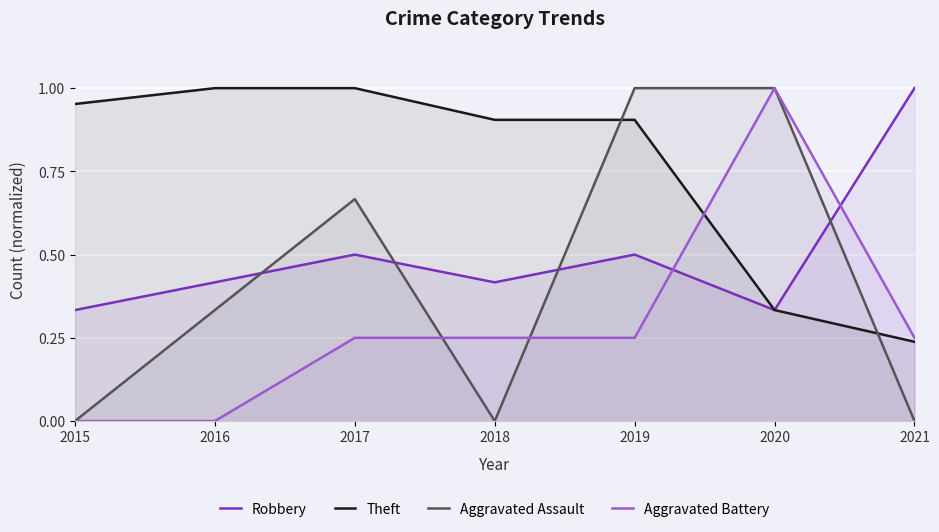

Reading right to left, transcribe all the data shown in this chart.

Robbery: 2021=1.0	2020=0.3	2019=0.5	2018=0.4	2017=0.5	2016=0.4	2015=0.3
Theft: 2021=0.2	2020=0.3	2019=0.9	2018=0.9	2017=1.0	2016=1.0	2015=1.0
Aggravated Assault: 2021=0.0	2020=1.0	2019=1.0	2018=0.0	2017=0.7	2016=0.3	2015=0.0
Aggravated Battery: 2021=0.2	2020=1.0	2019=0.2	2018=0.2	2017=0.2	2016=0.0	2015=0.0